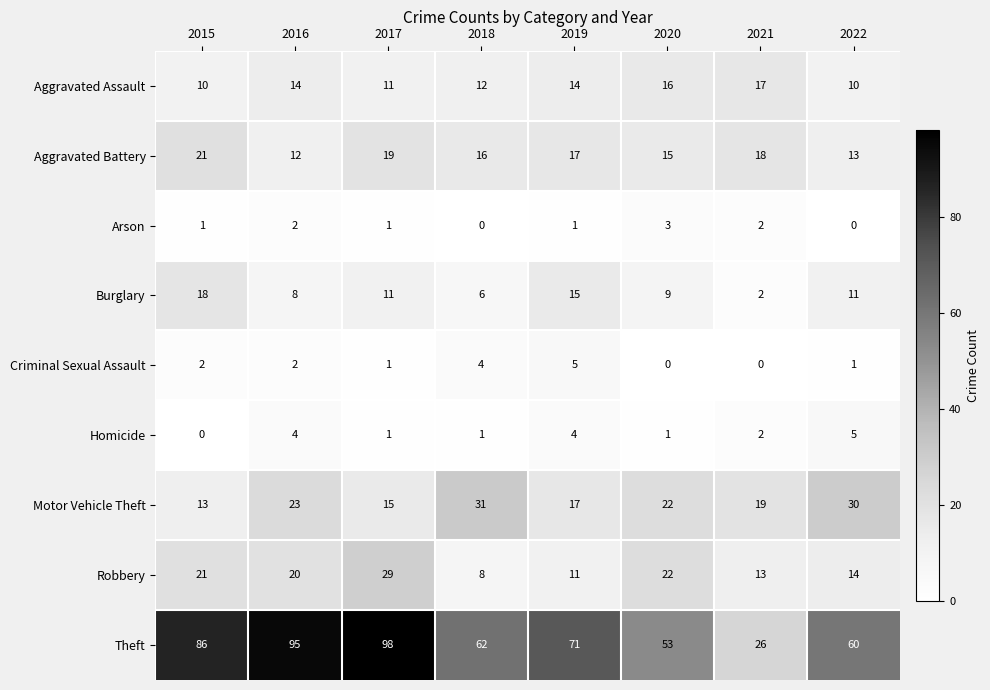

How many data points in Criminal Sexual Assault are less than 2?

4